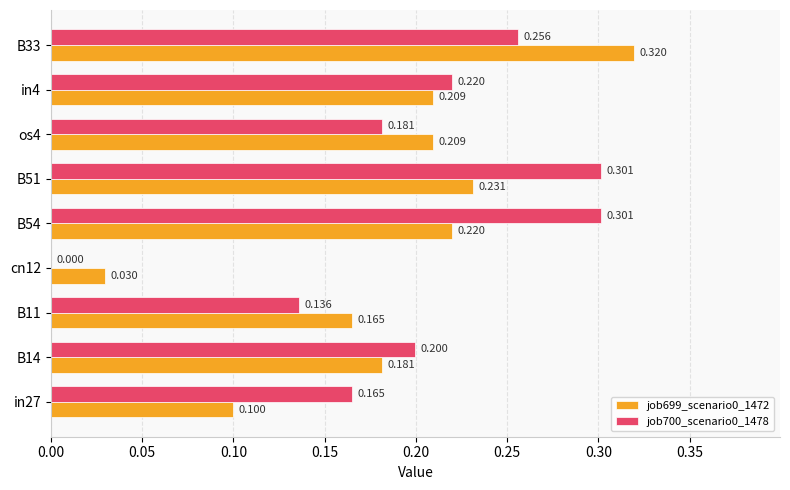

Is the value of job700_scenario0_1478 at B14 greater than the value of job699_scenario0_1472 at B14?

Yes